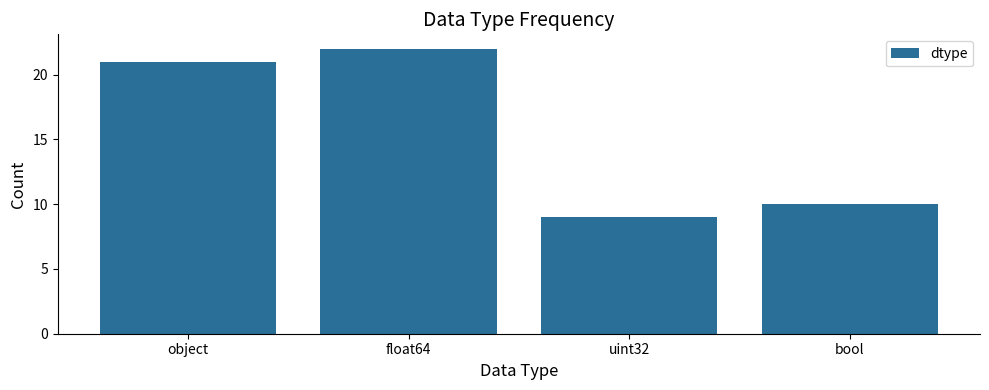

What is the sum of all values?

62